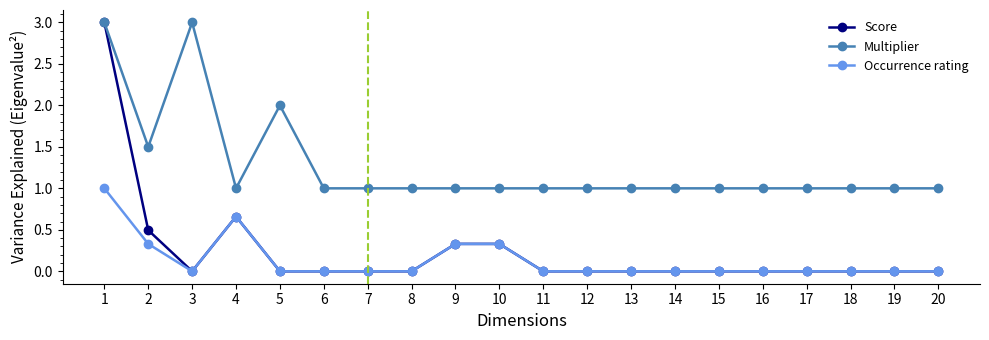

What is the difference between the Multiplier values at 3 and 17?

2.0